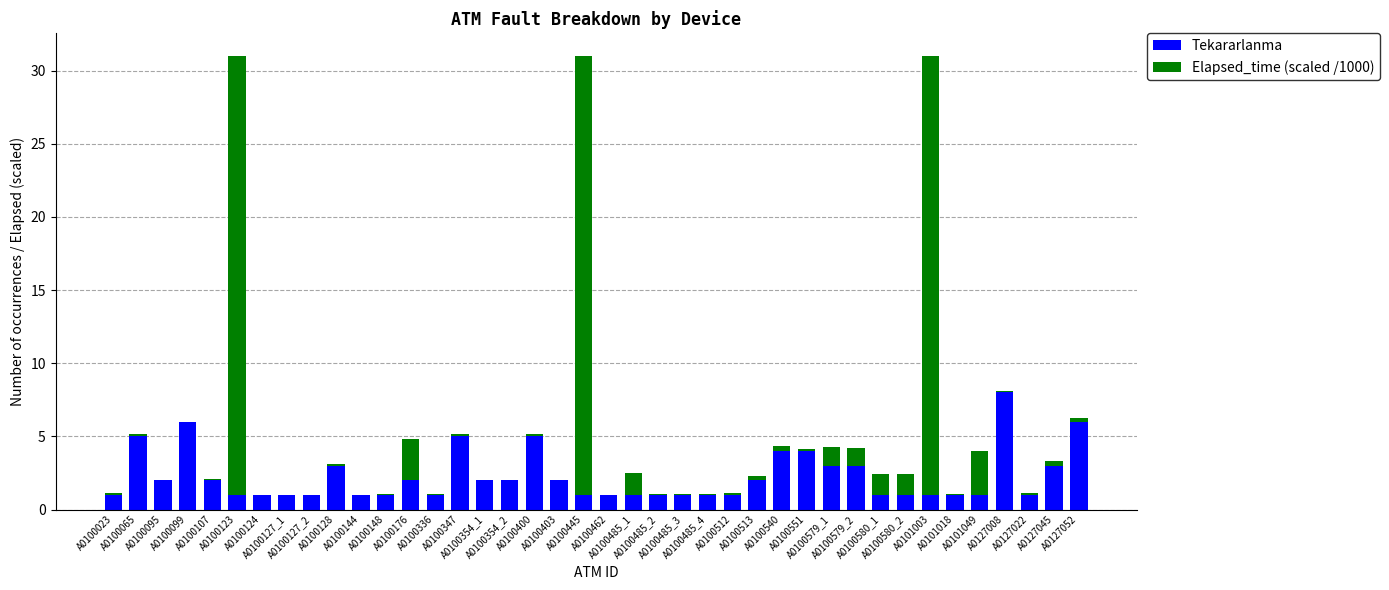

Count the Tekararlanma values in the range 1 to 3.

32